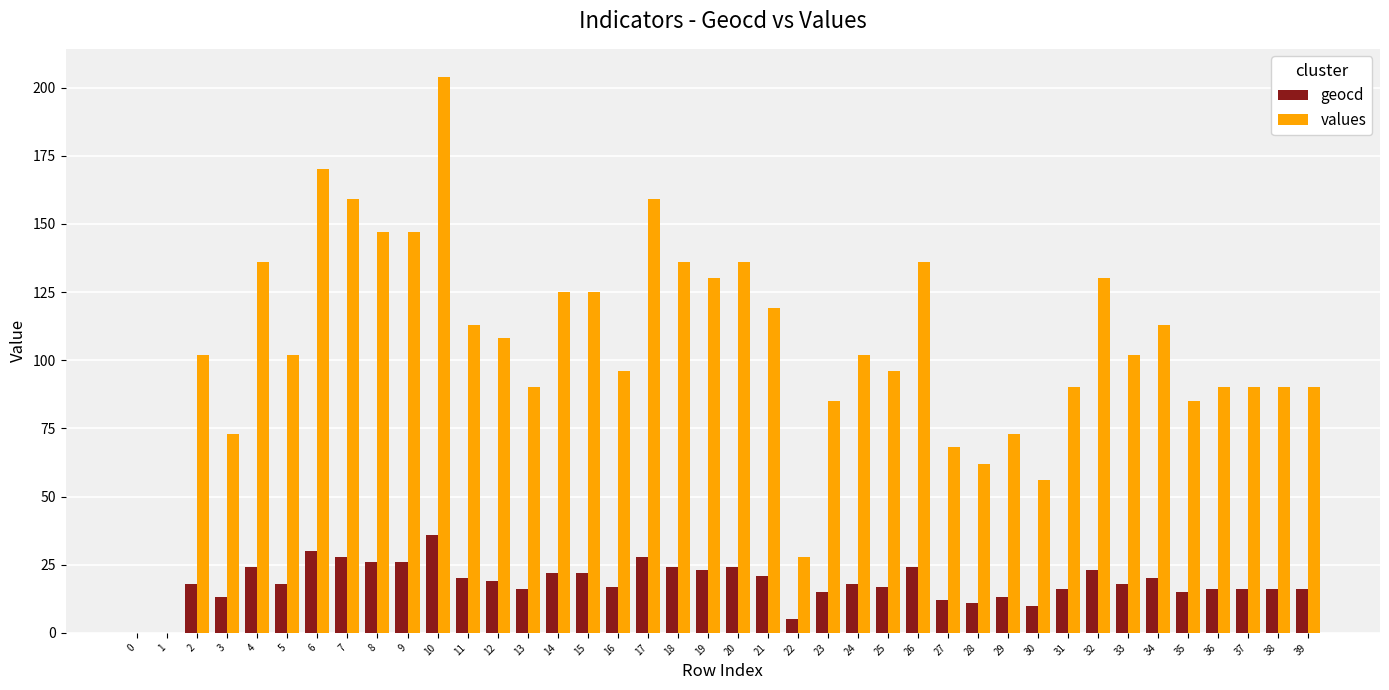

Is it true that values equals 32 at 35?

False